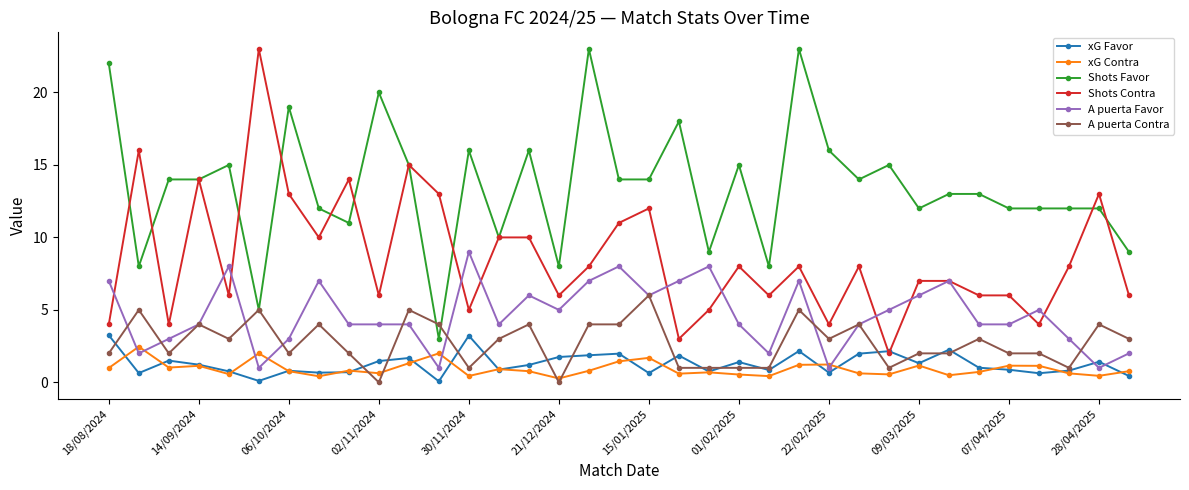

True or false: A puerta Favor has more than 2 interior local peaks.

True